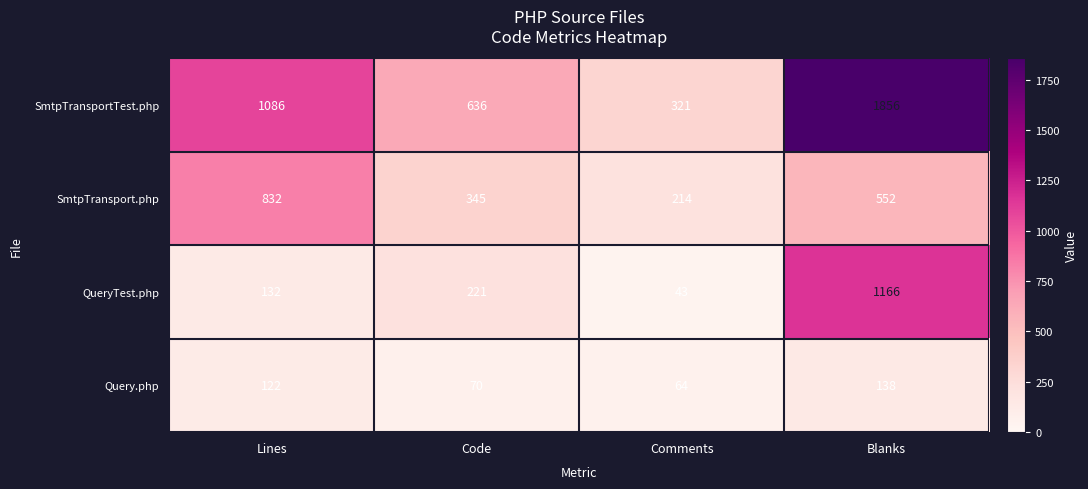

At which category does the chart reach its peak across all series?

Blanks